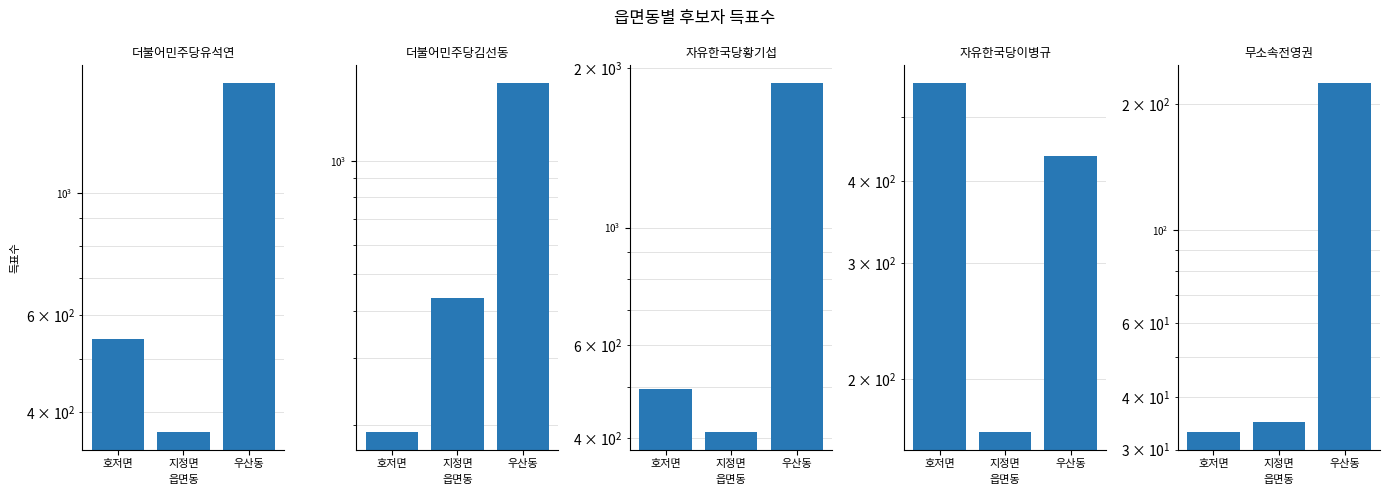

Reading right to left, list all the values displayed in this chart.

더불어민주당유석연: 1582	368	542
더불어민주당김선동: 1610	434	191
자유한국당황기섭: 1875	411	497
자유한국당이병규: 436	166	564
무소속전영권: 225	35	33